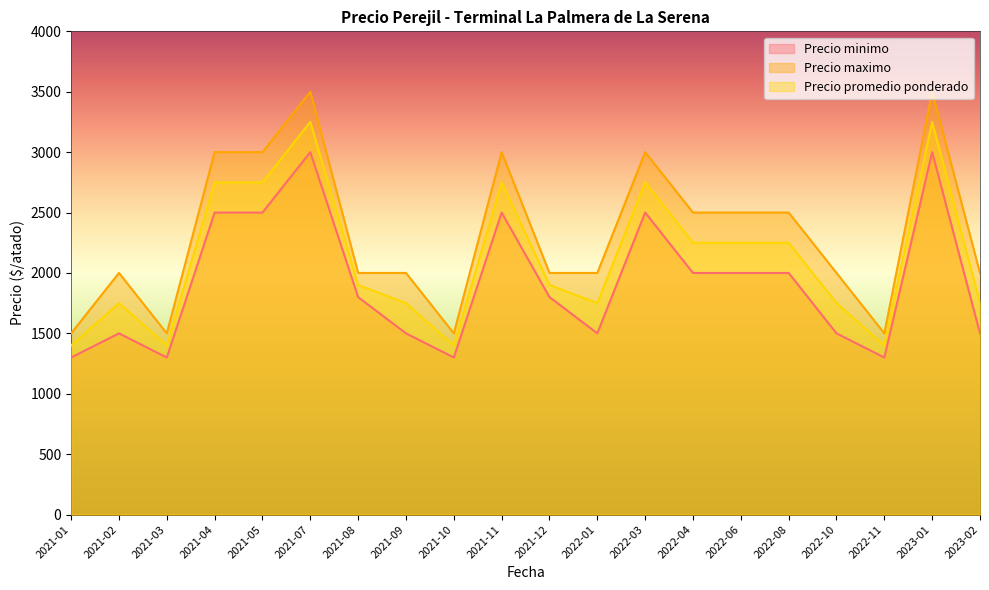

Reading right to left, what are all the values shown in this chart?

Precio minimo: 1500	3000	1300	1500	2000	2000	2000	2500	1500	1800	2500	1300	1500	1800	3000	2500	2500	1300	1500	1300
Precio maximo: 2000	3500	1500	2000	2500	2500	2500	3000	2000	2000	3000	1500	2000	2000	3500	3000	3000	1500	2000	1500
Precio promedio ponderado: 1750	3250	1400	1750	2250	2250	2250	2750	1750	1900	2750	1400	1750	1900	3250	2750	2750	1400	1750	1400